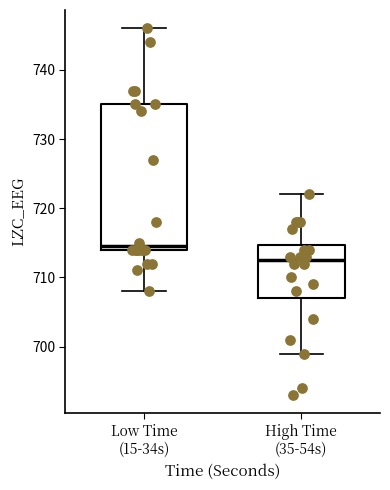

Reading left to right, transcribe this box plot: for each box, give where its median line is, the range the box spans, and where its two whiskers end, as read against the y-axis. The values are not printed on the chart, so give them approximately, as read against the axis.

Low Time (15-34s): median 715, box 714 to 735, whiskers 708 to 746
High Time (35-54s): median 713, box 707 to 715, whiskers 699 to 722